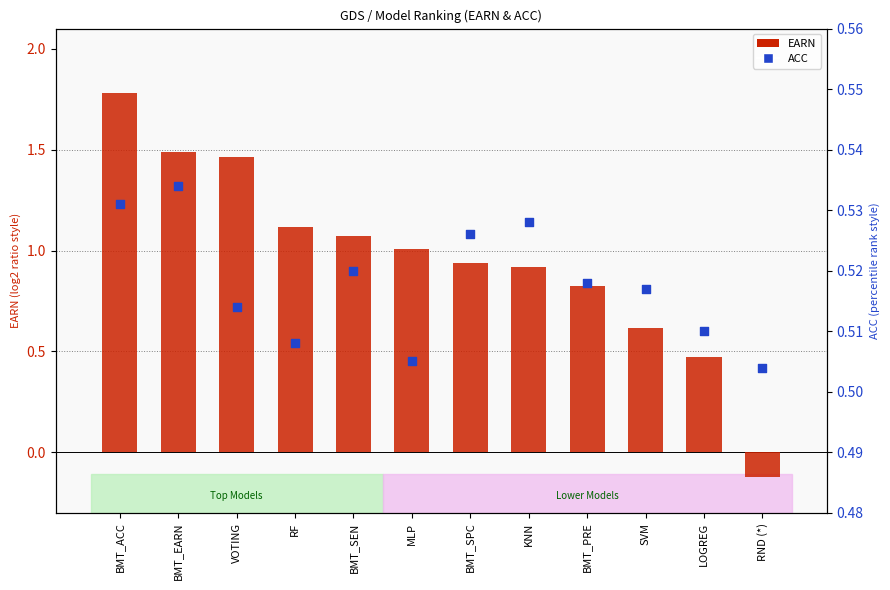

Which series has the largest Y range (max minus min)?

EARN